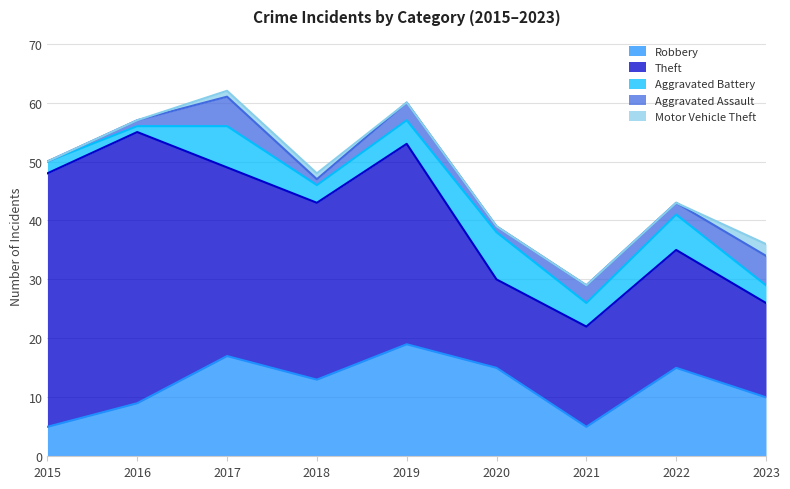

Reading right to left, extract all data points from this chart.

Robbery: 10	15	5	15	19	13	17	9	5
Theft: 16	20	17	15	34	30	32	46	43
Aggravated Battery: 3	6	4	8	4	3	7	1	2
Aggravated Assault: 5	2	3	1	3	1	5	1	0
Motor Vehicle Theft: 2	0	0	0	0	1	1	0	0